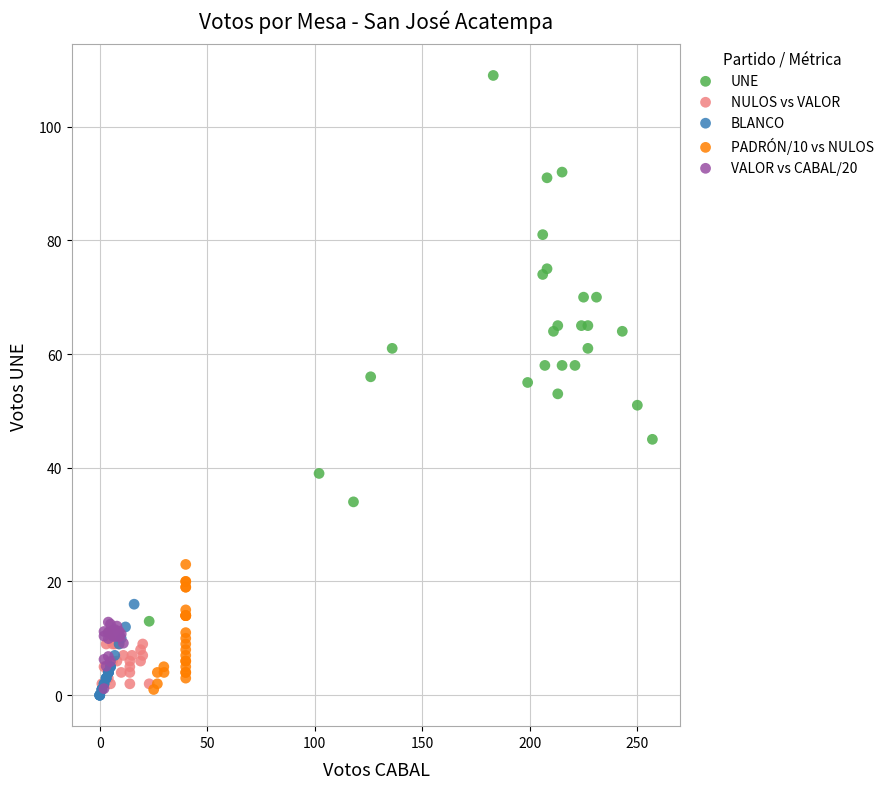

Which series contains the highest Y value?

UNE